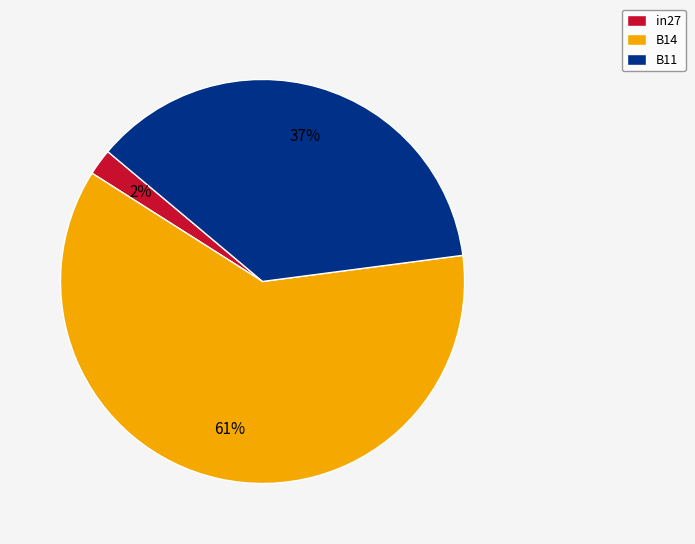

Is the sum of B11 and B14 greater than half?

Yes